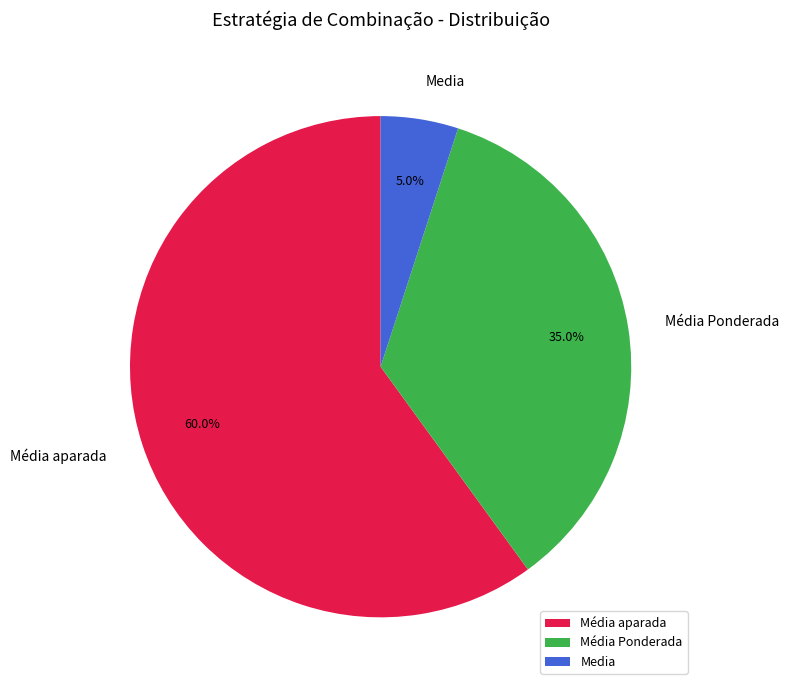

To the nearest percent, what percentage of the pie is Média aparada?

60%